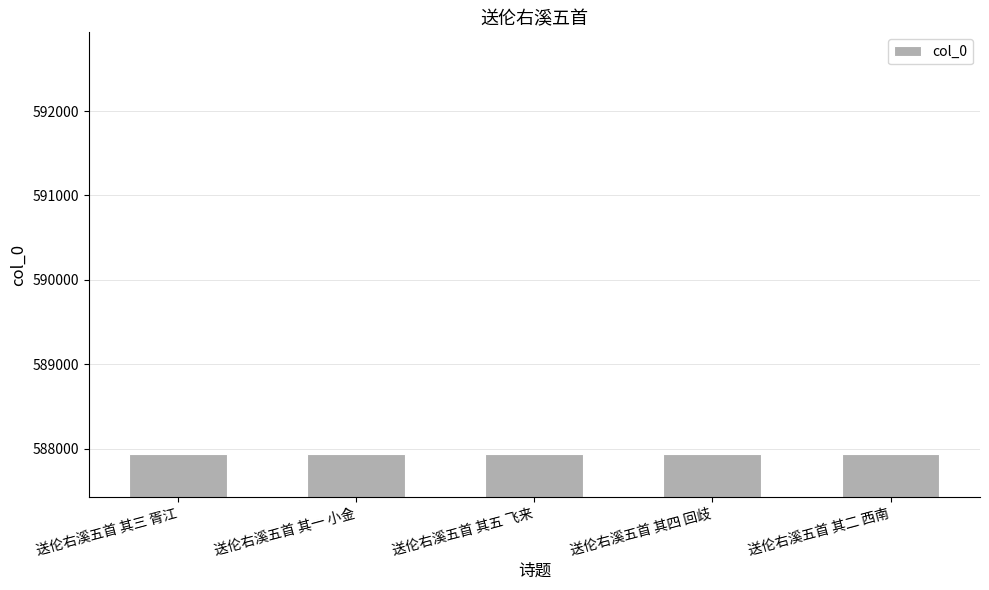

The value at 送伦右溪五首 其四 回歧 is 155909. True or false?

False